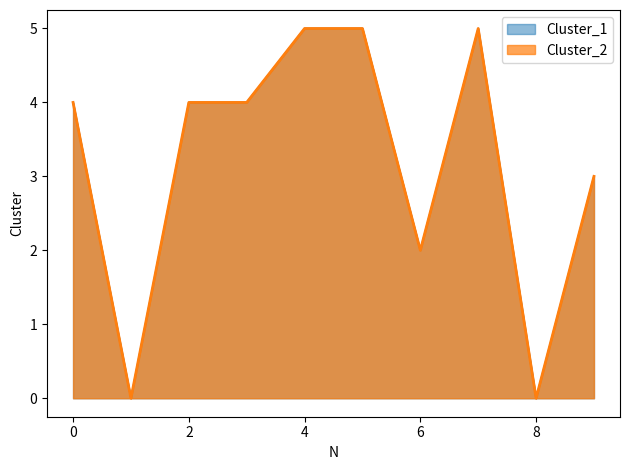

True or false: Cluster_1 and Cluster_2 intersect in this chart.

False